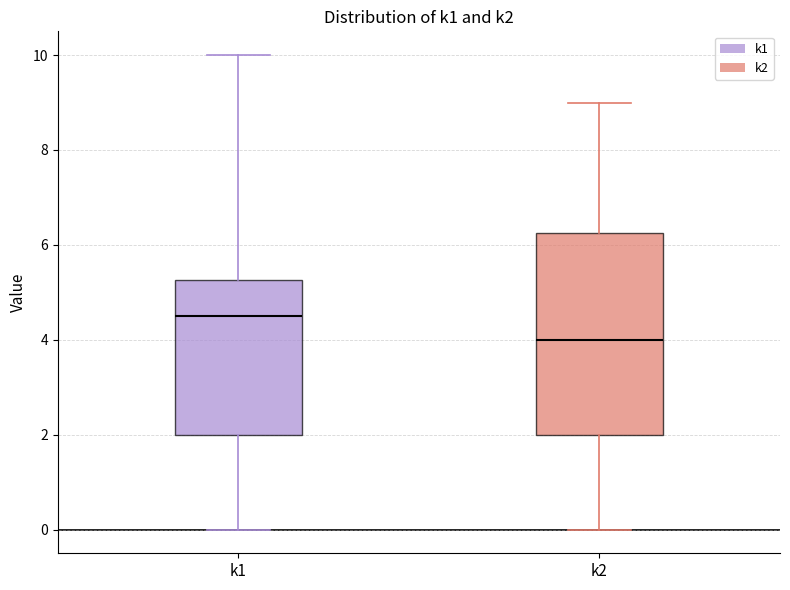

Reading left to right, read every box against the y-axis: the position of its median line, the range the box covers, and the ends of its whiskers. The values are not printed on the chart, so give them approximately, as read against the axis.

k1: median 4.6, box 2.0 to 5.2, whiskers 0.0 to 10.0
k2: median 4.0, box 2.0 to 6.2, whiskers 0.0 to 9.0